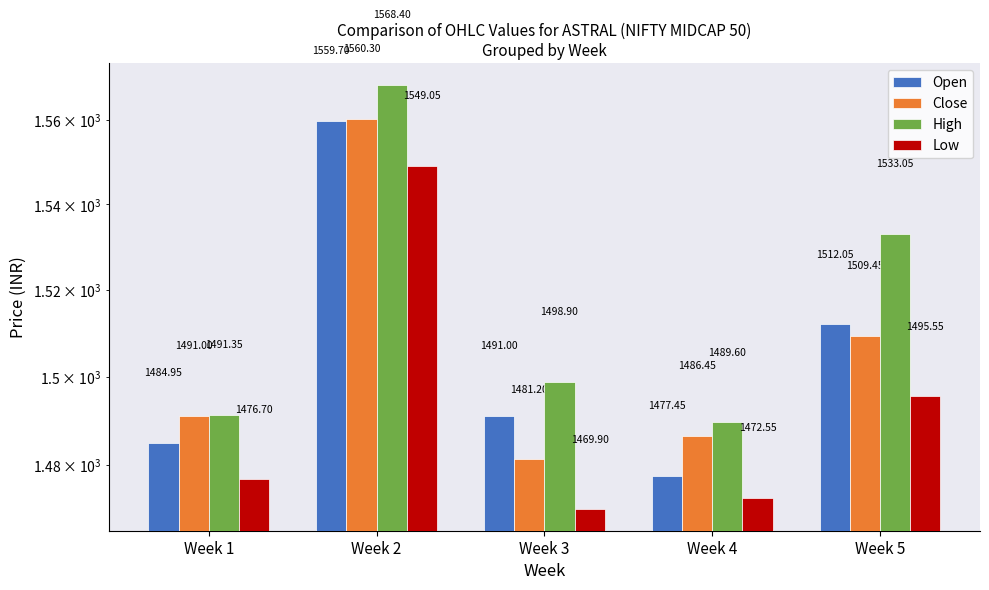

Which series changed the most between Week 4 and Week 5?

High